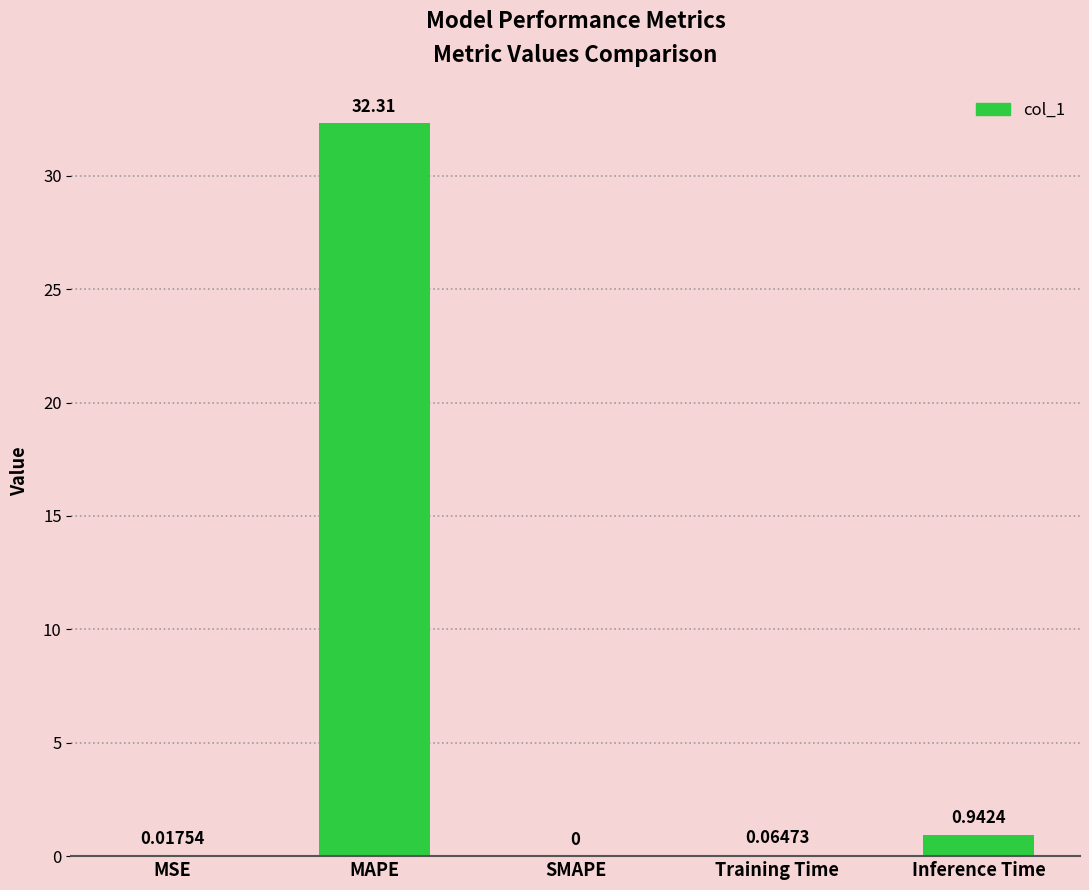

Which label corresponds to the largest value in the chart?

MAPE